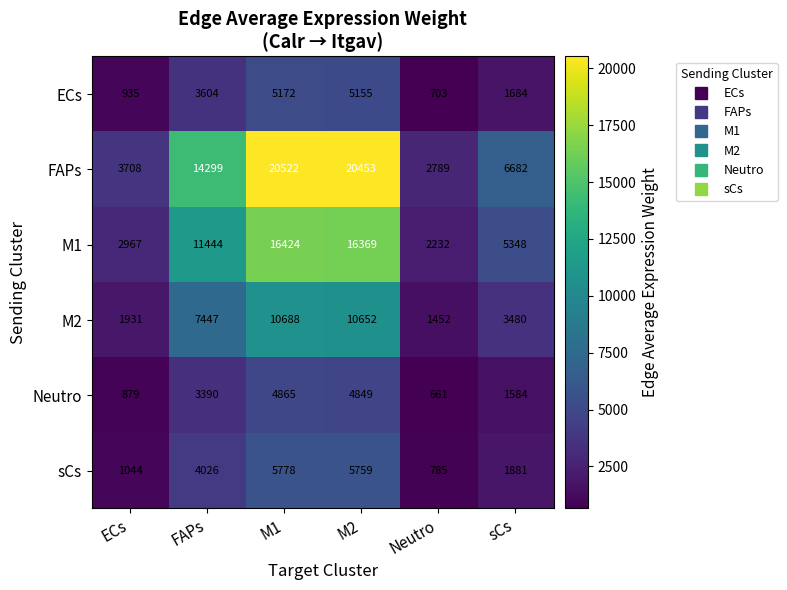

Rank the series by their maximum value, from highest to lowest.

FAPs, M1, M2, sCs, ECs, Neutro